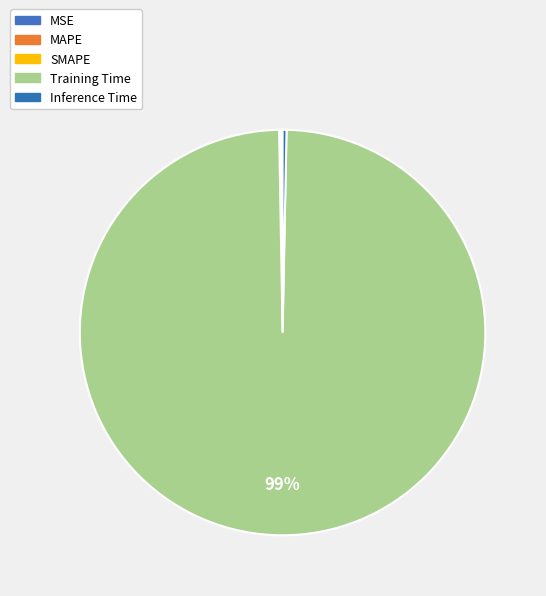

Which slice is the largest?

Training Time